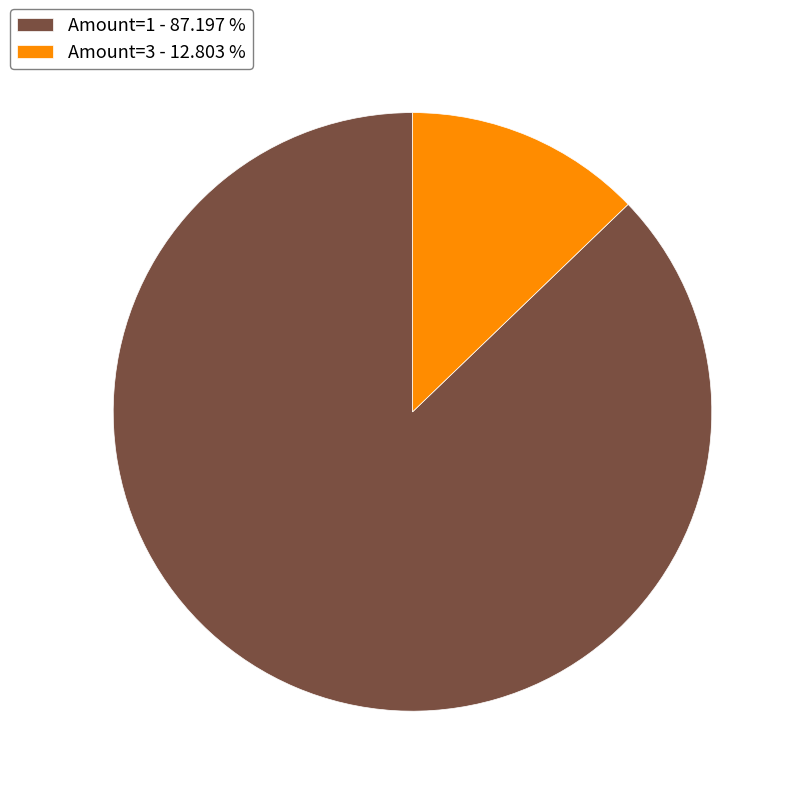

Is the sum of Amount=1 - 87.197 % and Amount=3 - 12.803 % greater than half?

Yes